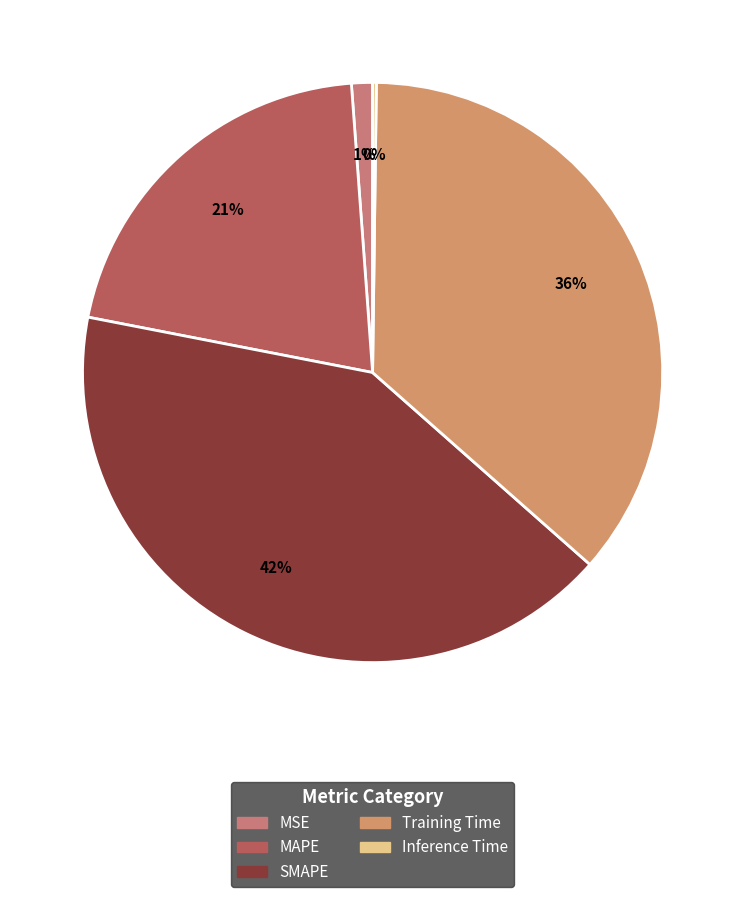

Which slice is the smallest?

Inference Time